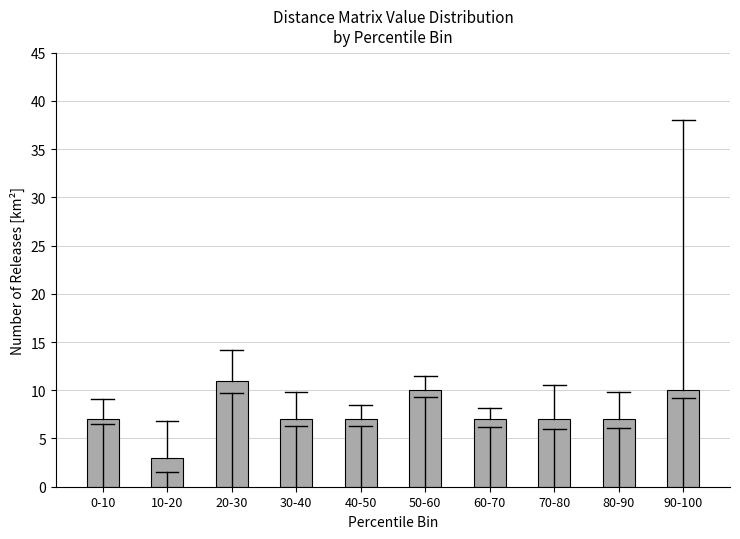

Reading left to right, list all the values displayed in this chart.

0-10=7	10-20=3	20-30=11	30-40=7	40-50=7	50-60=10	60-70=7	70-80=7	80-90=7	90-100=10